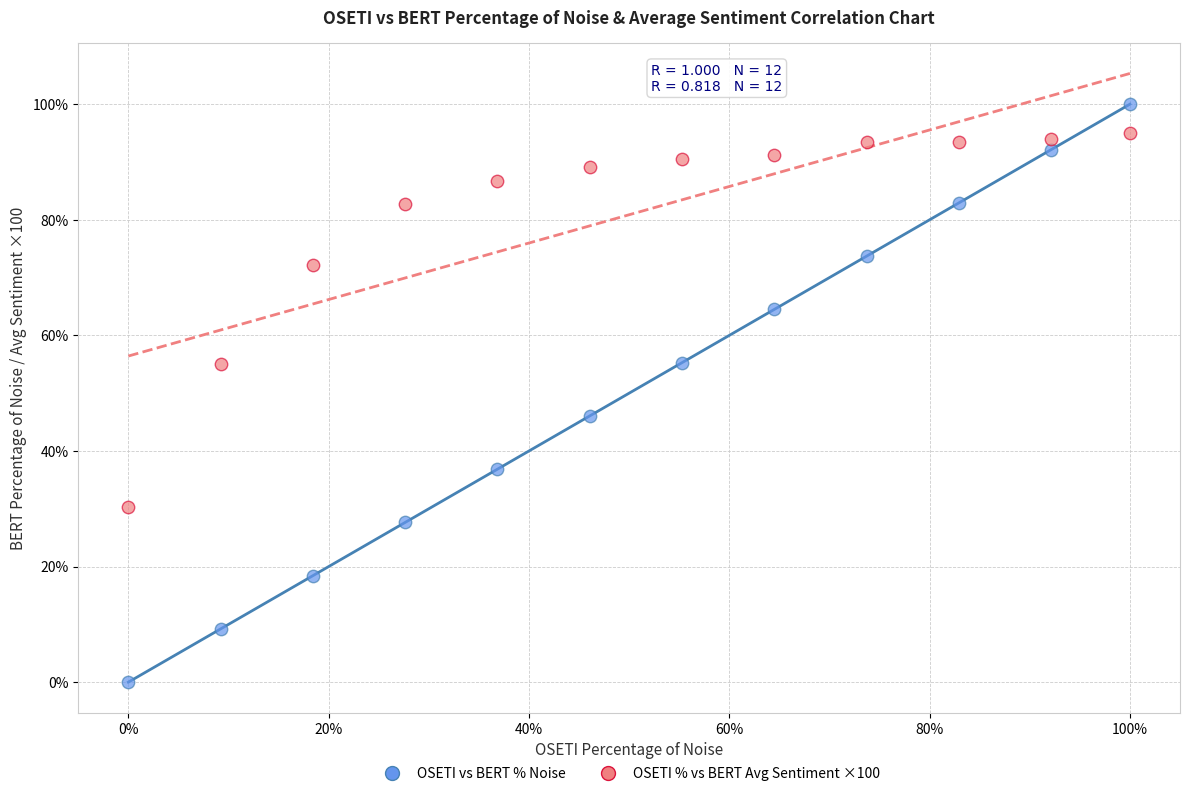

Across all series, what Y value is closest to 50?

46.1